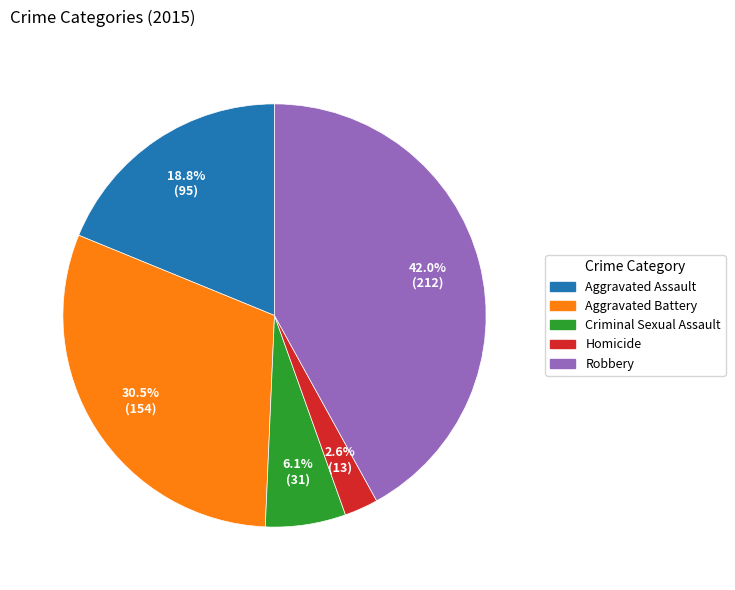

Does Aggravated Battery represent more than half of the total?

No